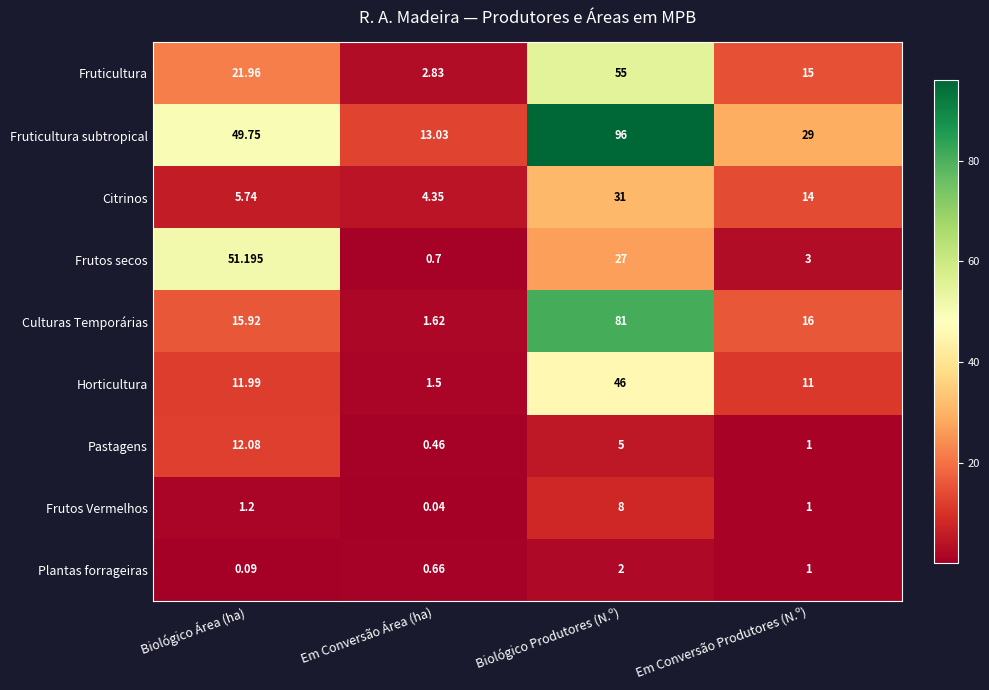

Rank the series at Biológico Área (ha) from highest to lowest value.

Frutos secos, Fruticultura subtropical, Fruticultura, Culturas Temporárias, Pastagens, Horticultura, Citrinos, Frutos Vermelhos, Plantas forrageiras